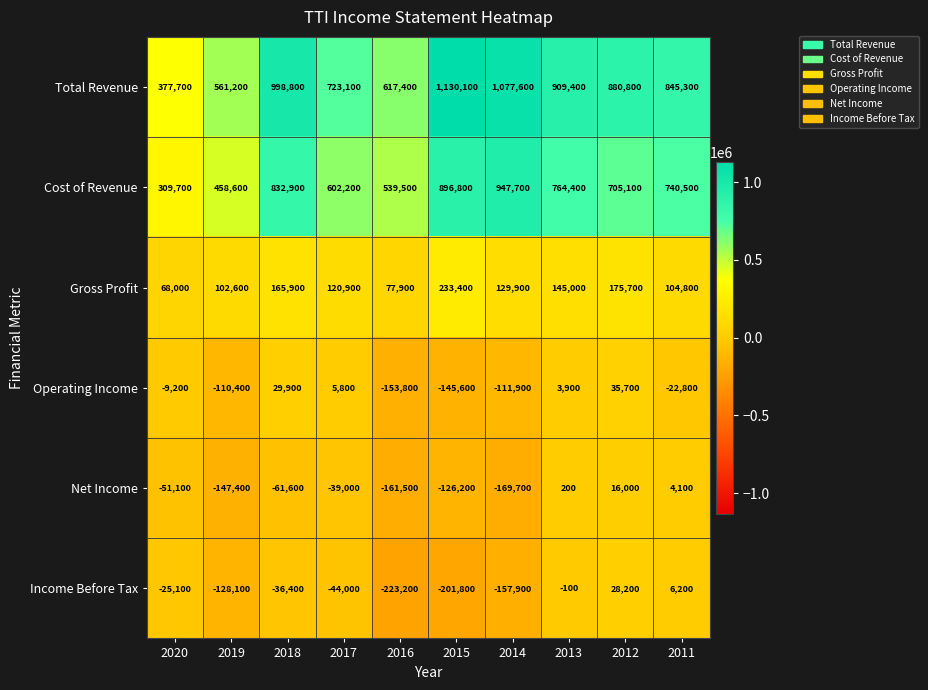

At which label is Cost of Revenue closest to 628700?

2017